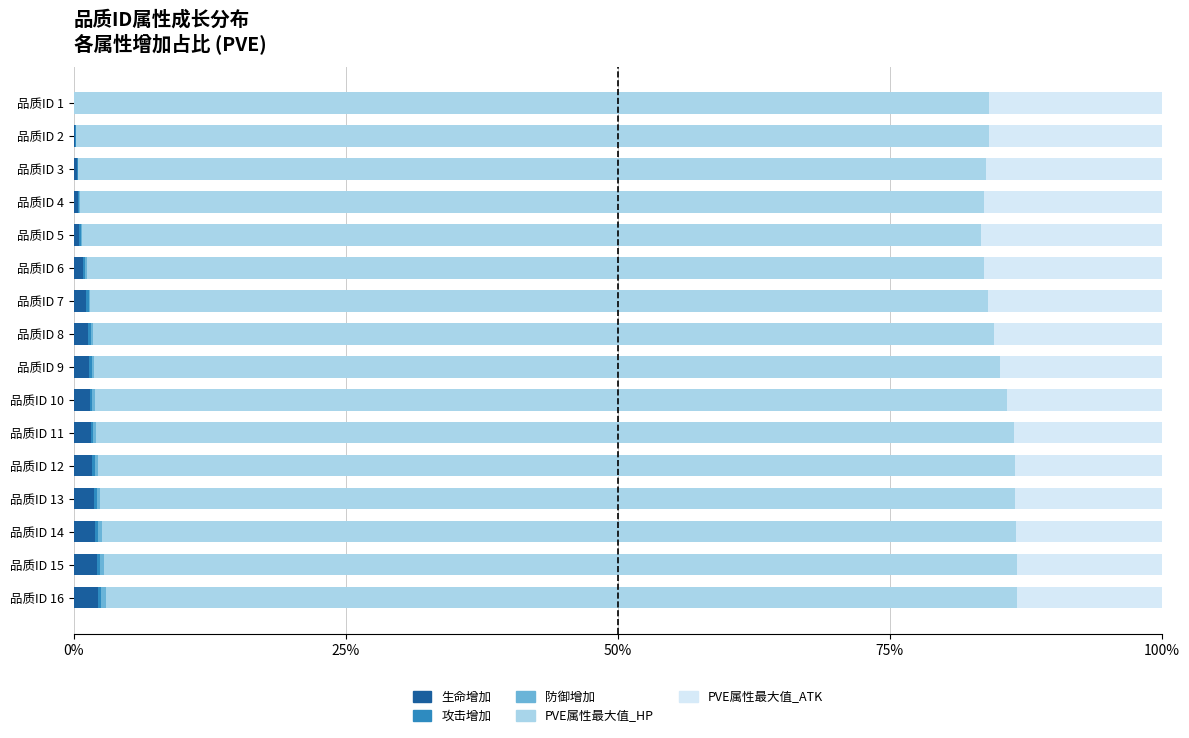

What is the highest value of the 生命增加 series?

2.2